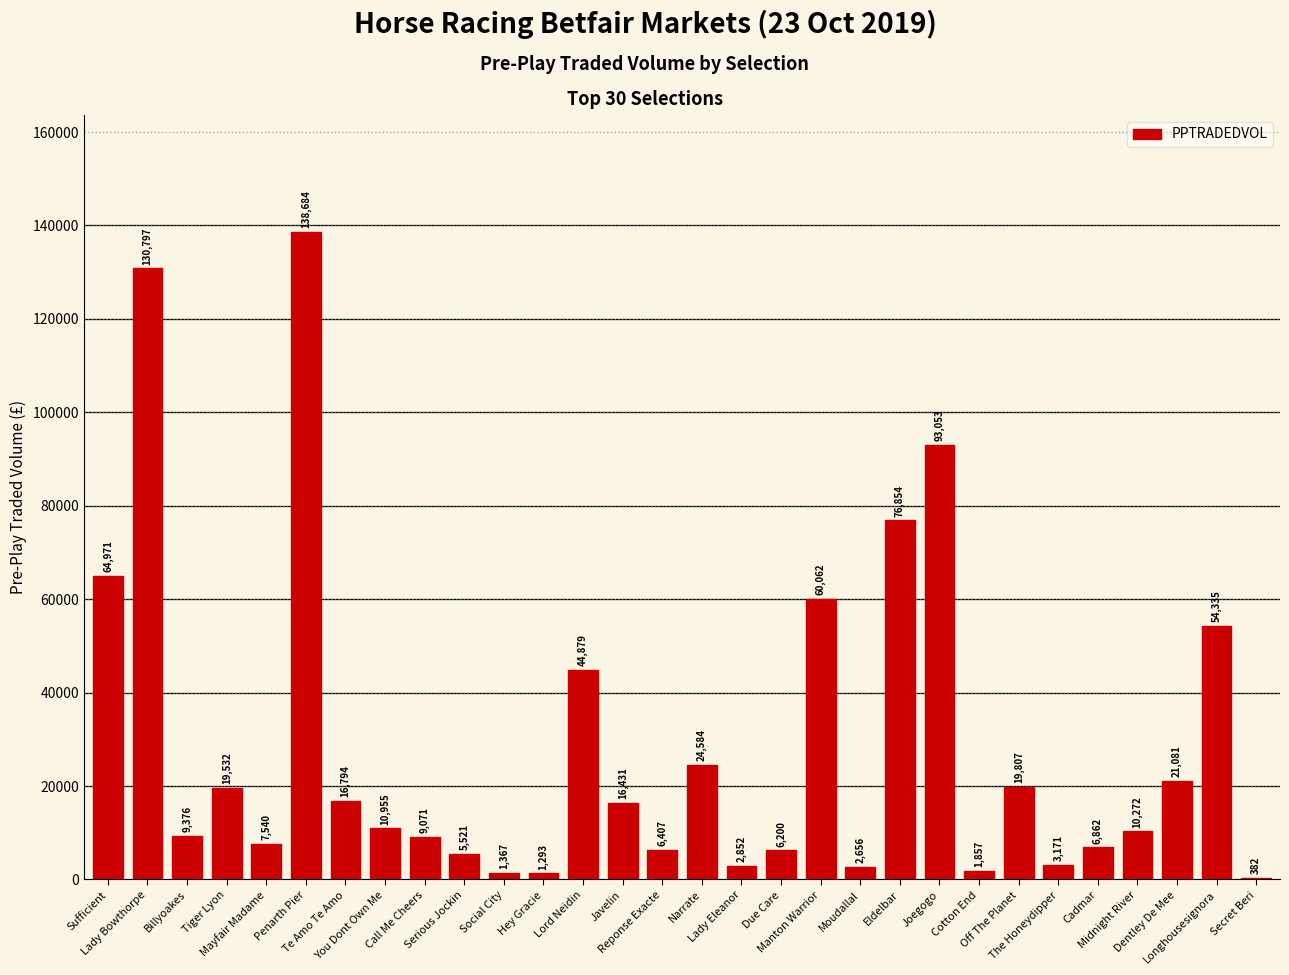

What is the maximum value shown in the chart?

138684.7